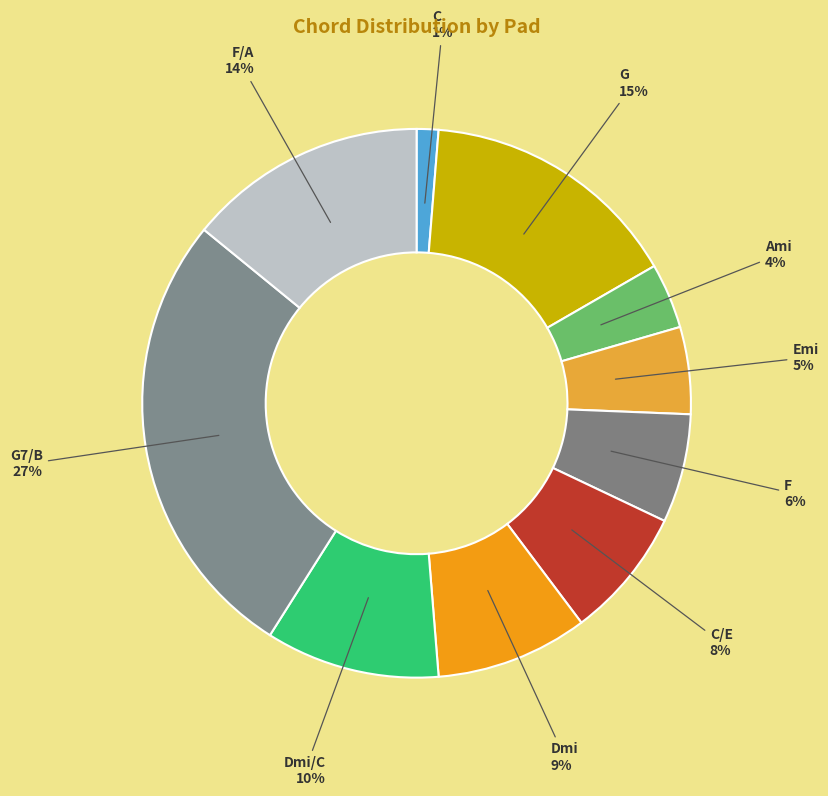

Do F/A and Dmi/C together represent more than half of the pie?

No